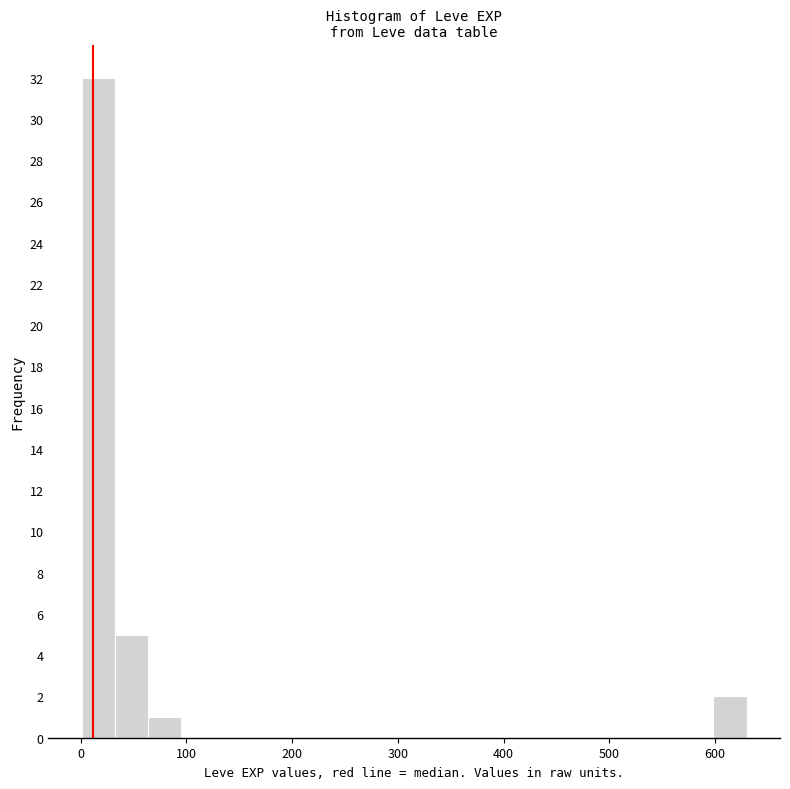

Around what value on the x-axis is the tallest bar? Give the approximate position of its centre, as read against the axis.

20